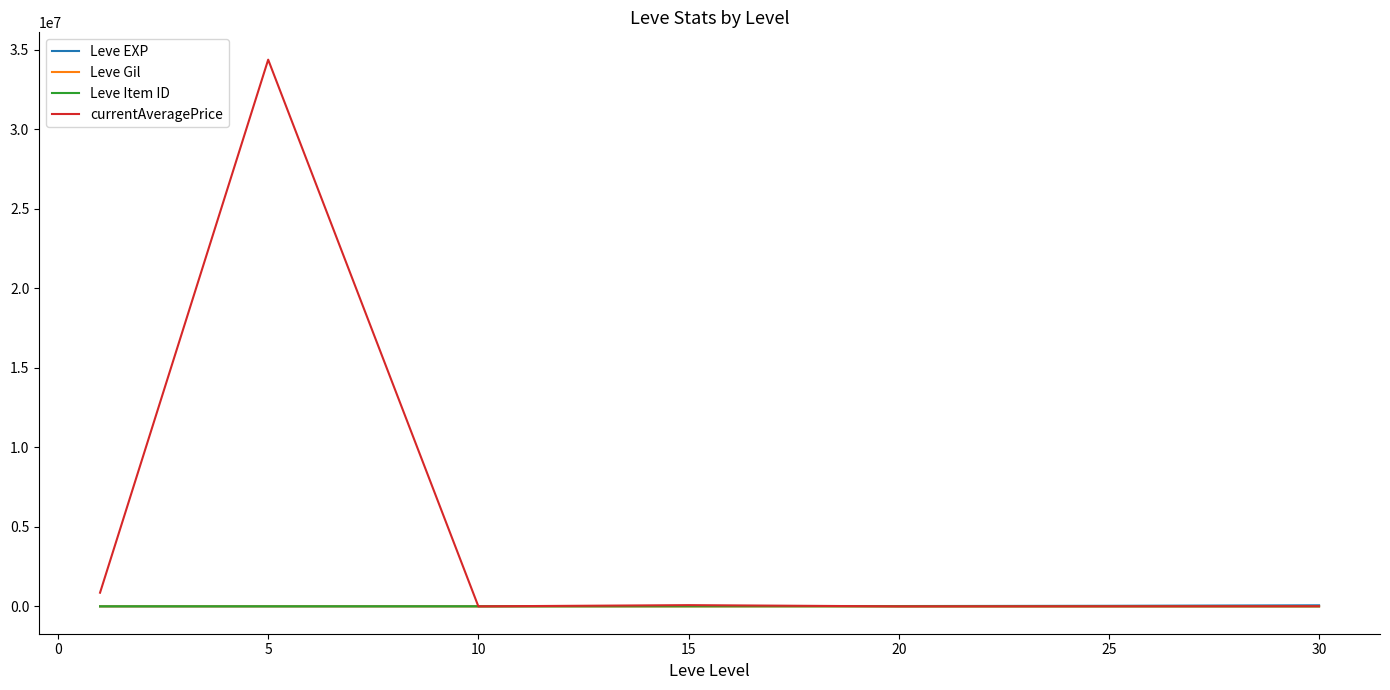

What is the greatest value displayed?

34366668.0